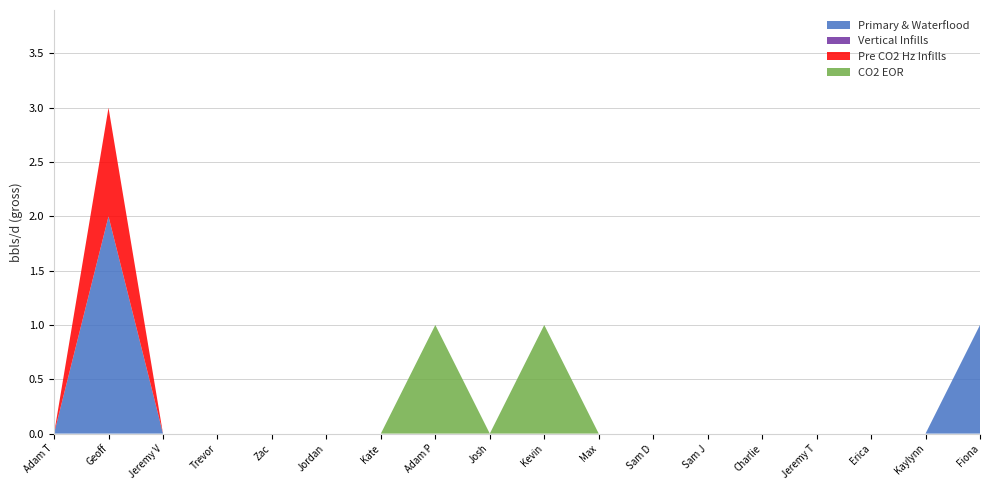

Reading left to right, list all the values displayed in this chart.

Primary & Waterflood: Adam T=0	Geoff=2	Jeremy V=0	Trevor=0	Zac=0	Jordan=0	Kate=0	Adam P=0	Josh=0	Kevin=0	Max=0	Sam D=0	Sam J=0	Charlie=0	Jeremy T=0	Erica=0	Kaylynn=0	Fiona=1
Vertical Infills: Adam T=0	Geoff=0	Jeremy V=0	Trevor=0	Zac=0	Jordan=0	Kate=0	Adam P=0	Josh=0	Kevin=0	Max=0	Sam D=0	Sam J=0	Charlie=0	Jeremy T=0	Erica=0	Kaylynn=0	Fiona=0
Pre CO2 Hz Infills: Adam T=0	Geoff=1	Jeremy V=0	Trevor=0	Zac=0	Jordan=0	Kate=0	Adam P=0	Josh=0	Kevin=0	Max=0	Sam D=0	Sam J=0	Charlie=0	Jeremy T=0	Erica=0	Kaylynn=0	Fiona=0
CO2 EOR: Adam T=0	Geoff=0	Jeremy V=0	Trevor=0	Zac=0	Jordan=0	Kate=0	Adam P=1	Josh=0	Kevin=1	Max=0	Sam D=0	Sam J=0	Charlie=0	Jeremy T=0	Erica=0	Kaylynn=0	Fiona=0